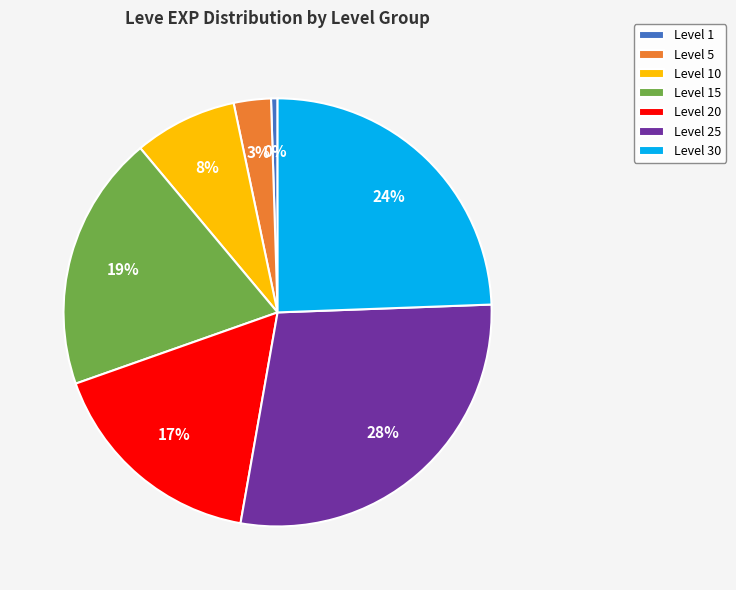

Count the number of slices in the pie.

7